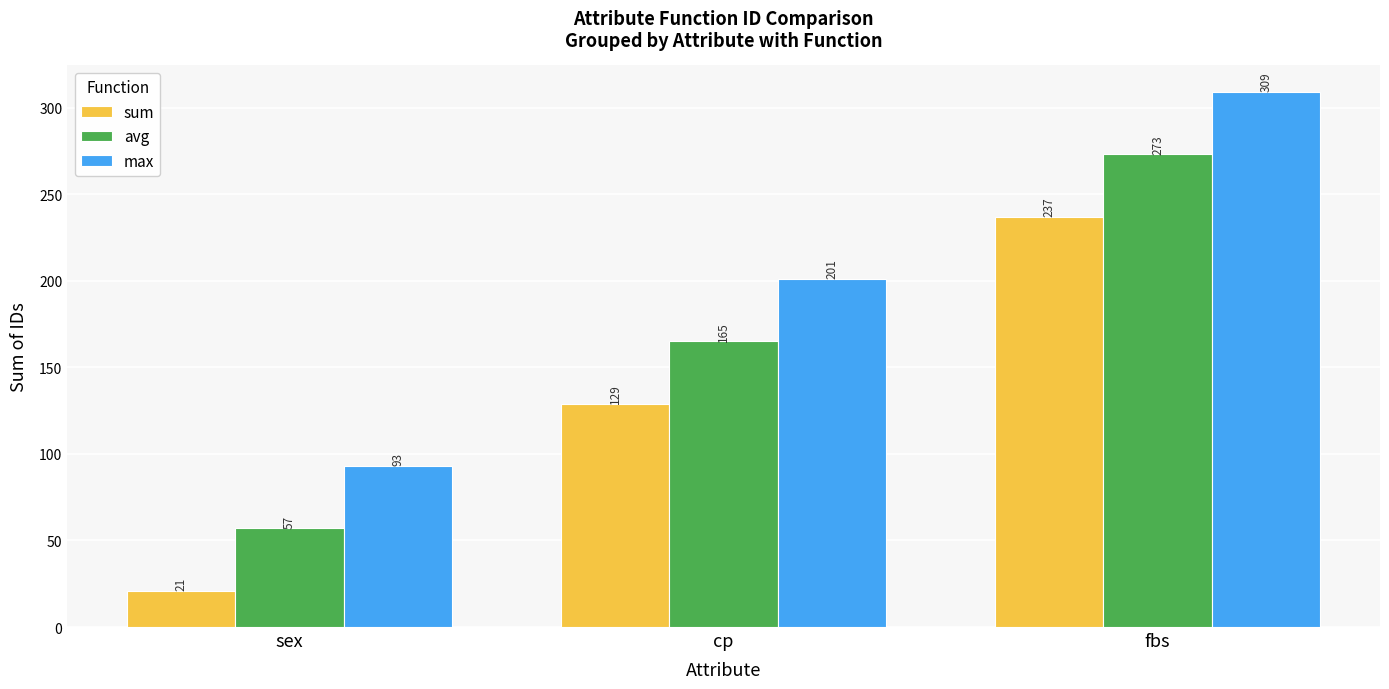

Which series has the largest total across all categories?

max